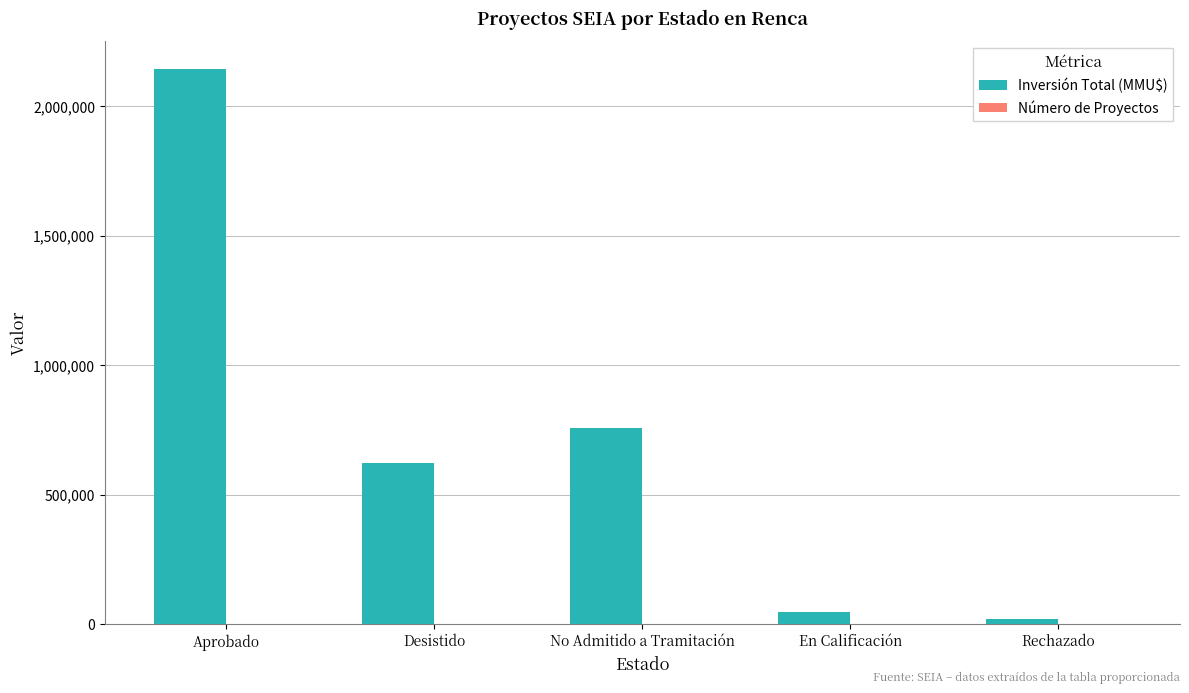

At which category is the sum across all series the highest?

Aprobado